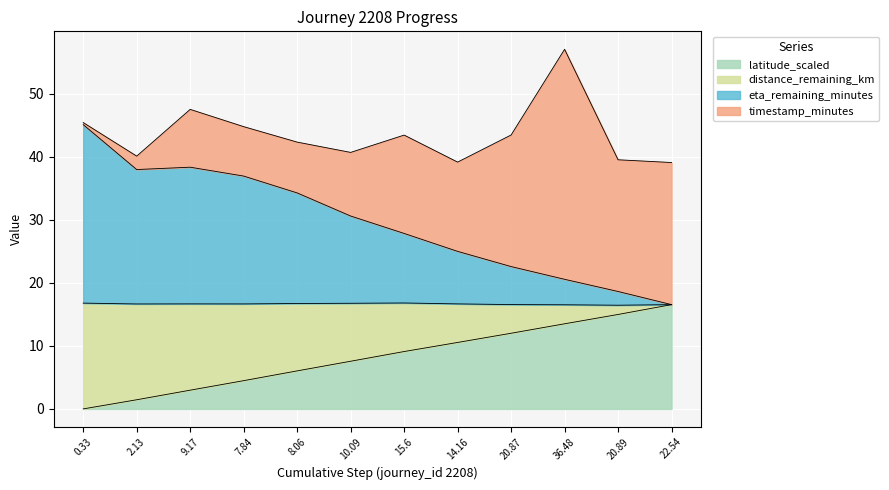

The latitude_scaled series shows 4.5 at 7.84. True or false?

True